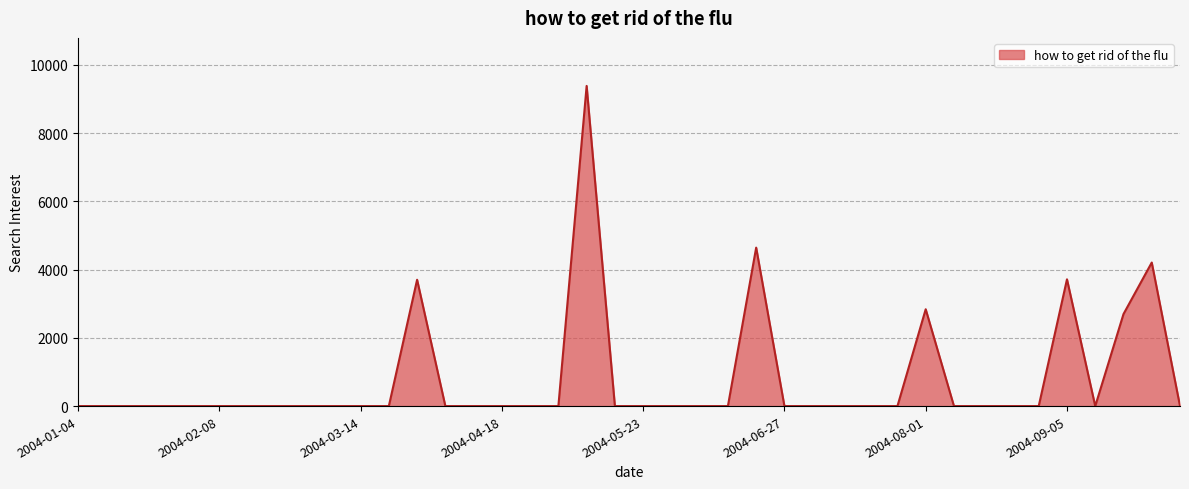

What is the greatest value displayed?

9384.6